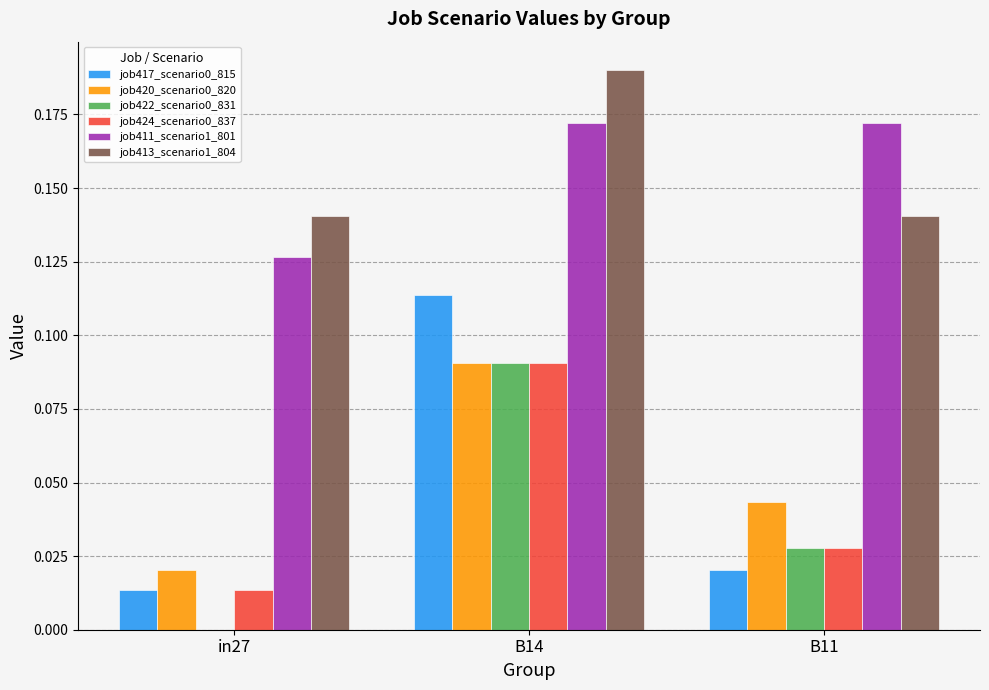

Which label corresponds to the largest value in the chart?

B14